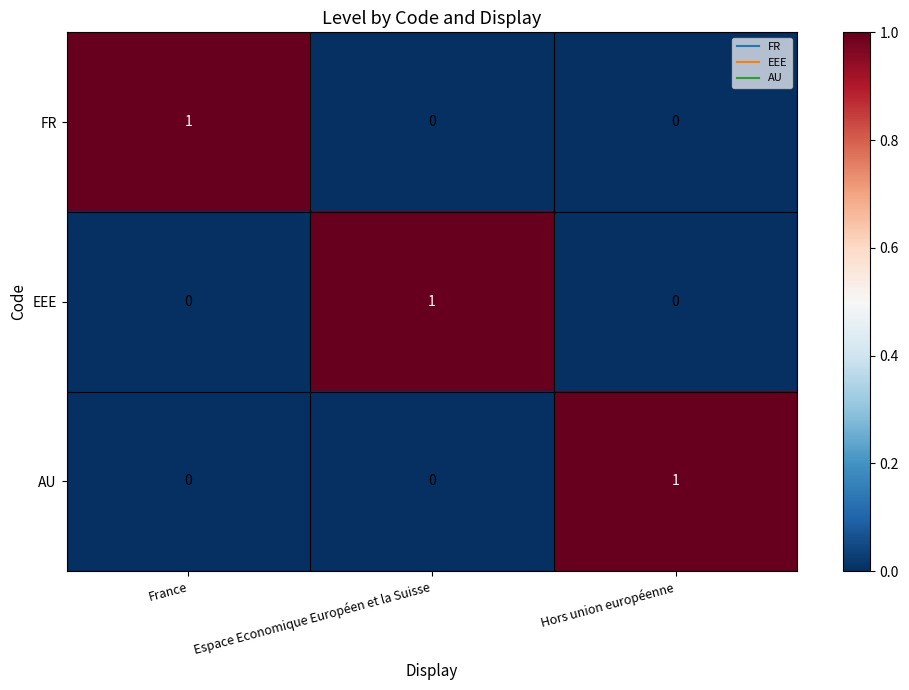

How many EEE values are between 0 and 1?

3